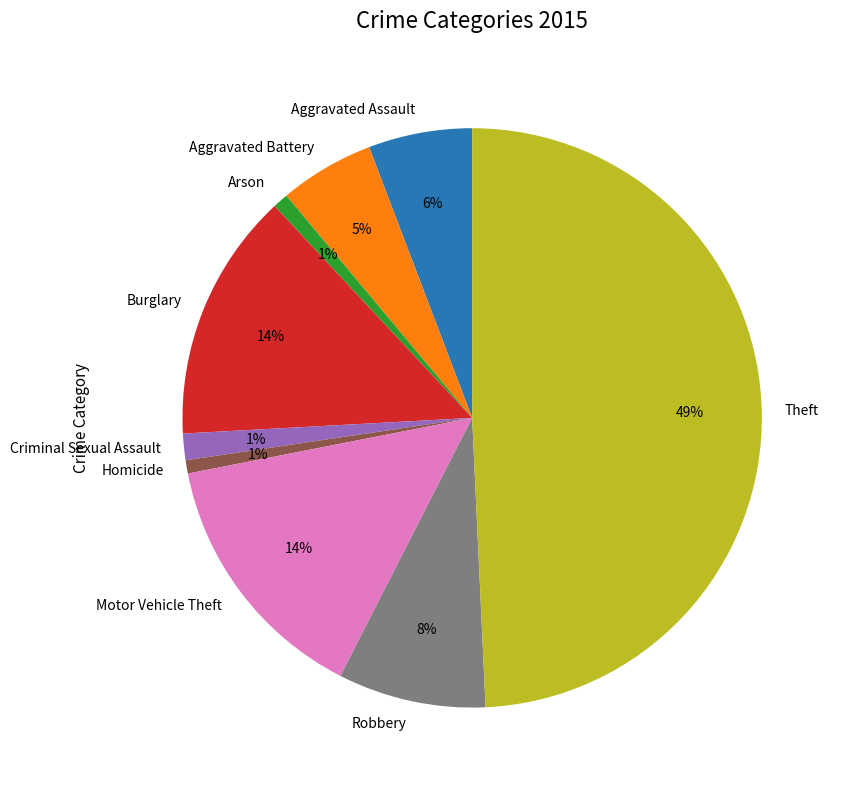

To the nearest percent, what percentage of the pie is Burglary?

14%